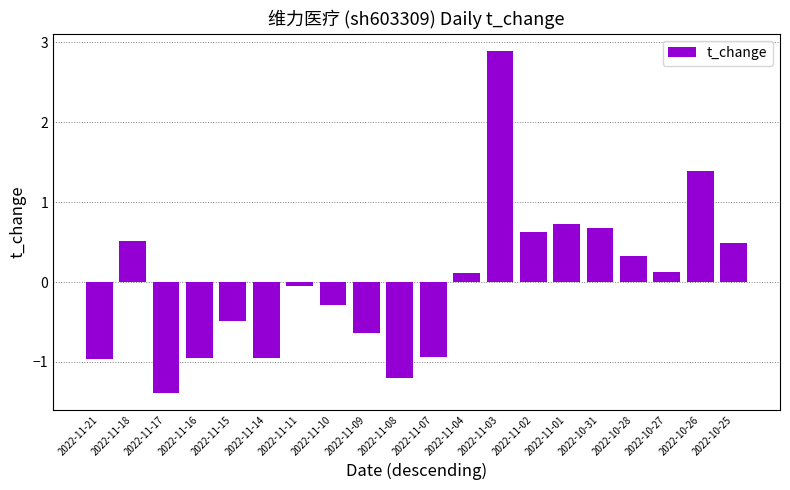

How many data points does each series have?

20